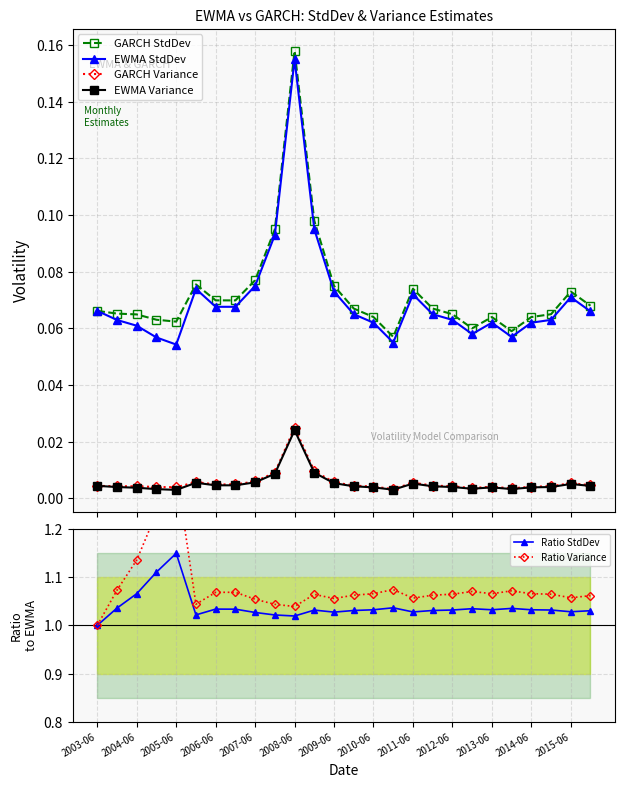

True or false: GARCH StdDev and EWMA Variance cross at least once.

False